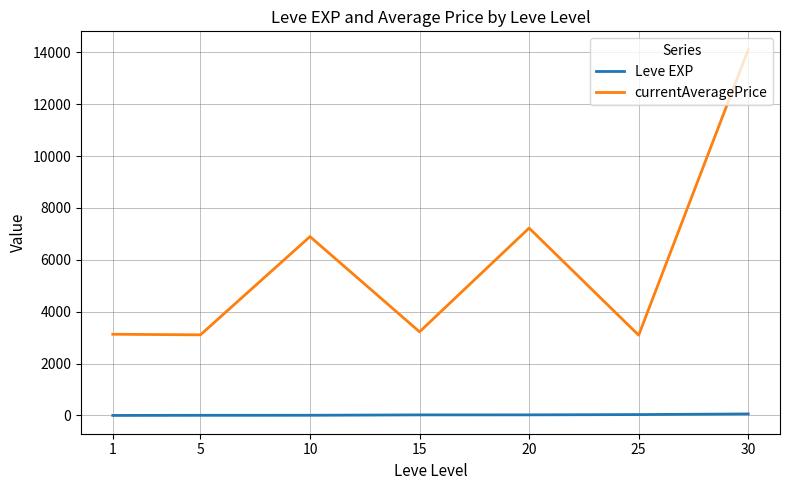

Which series has the largest total across all categories?

currentAveragePrice